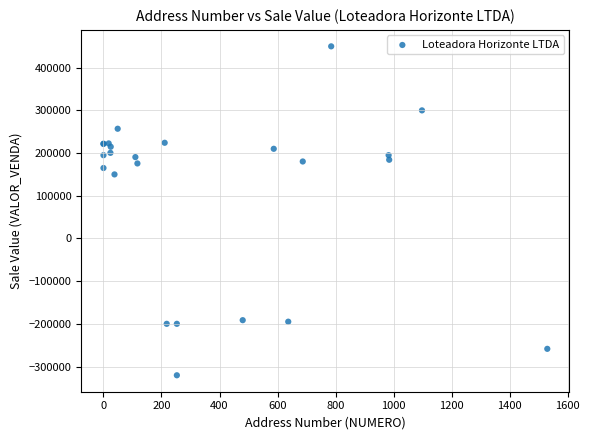

What Y value in the scatter plot is closest to 64726?

150000